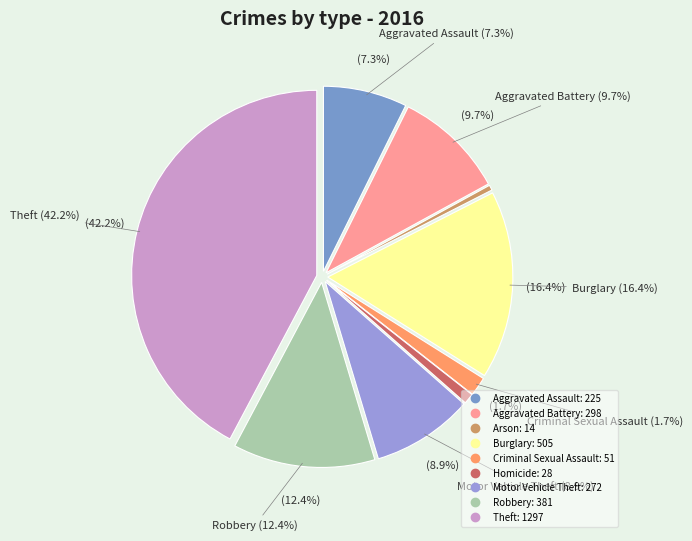

How many segments does this pie chart have?

9